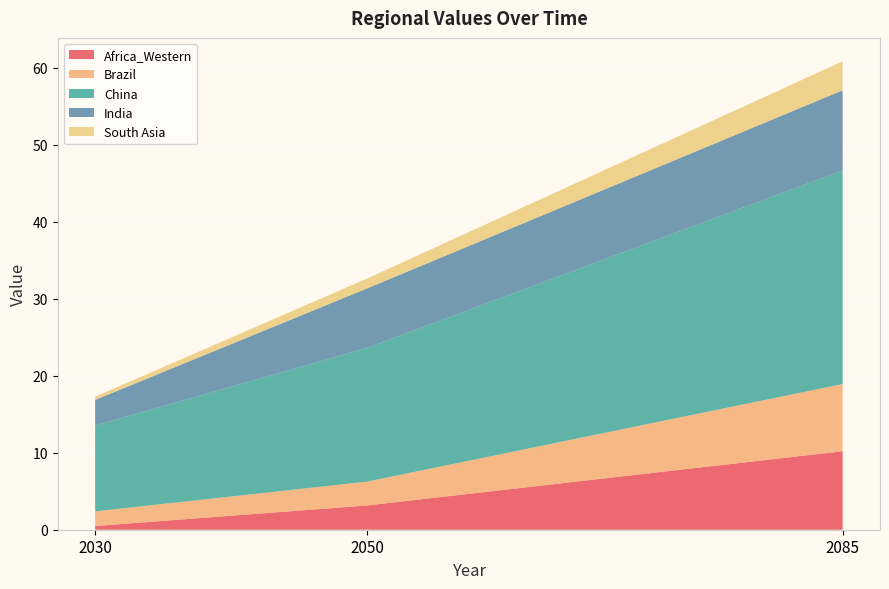

Reading left to right, extract all data points from this chart.

Africa_Western: 2030=0.5	2050=3.1	2085=10.2
Brazil: 2030=1.9	2050=3.1	2085=8.7
China: 2030=11.1	2050=17.4	2085=27.7
India: 2030=3.3	2050=7.7	2085=10.4
South Asia: 2030=0.4	2050=1.3	2085=3.8